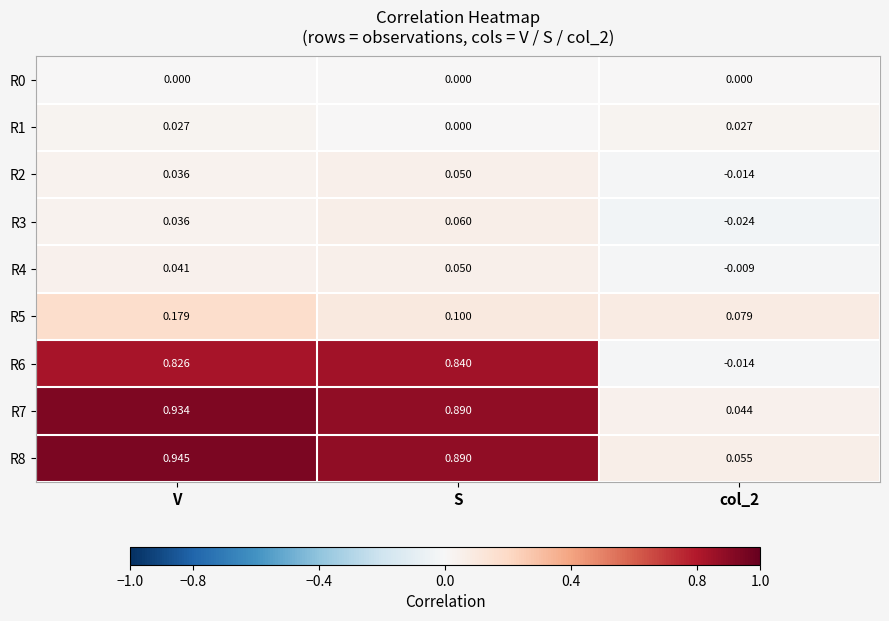

How many categories are shown in the chart?

3